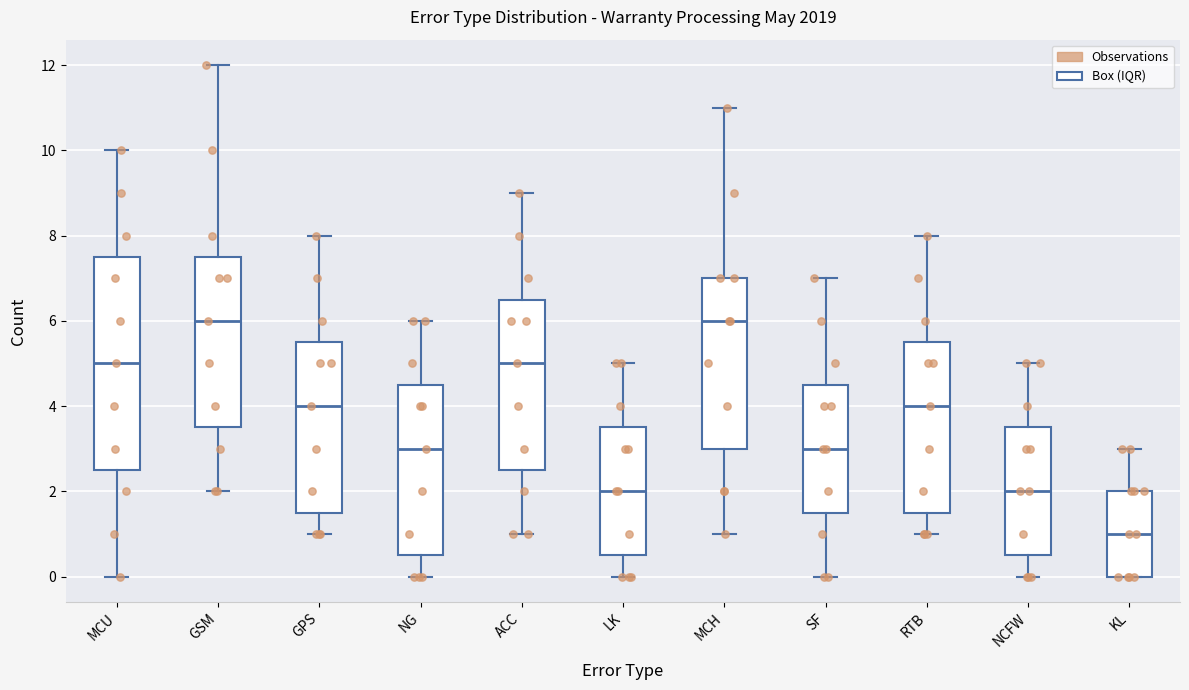

Reading left to right, read every box against the y-axis: the position of its median line, the range the box covers, and the ends of its whiskers. The values are not printed on the chart, so give them approximately, as read against the axis.

MCU: median 5.0, box 2.6 to 7.6, whiskers 0.0 to 10.0
GSM: median 6.0, box 3.6 to 7.6, whiskers 2.0 to 12.0
GPS: median 4.0, box 1.6 to 5.6, whiskers 1.0 to 8.0
NG: median 3.0, box 0.6 to 4.6, whiskers 0.0 to 6.0
ACC: median 5.0, box 2.6 to 6.6, whiskers 1.0 to 9.0
LK: median 2.0, box 0.6 to 3.6, whiskers 0.0 to 5.0
MCH: median 6.0, box 3.0 to 7.0, whiskers 1.0 to 11.0
SF: median 3.0, box 1.6 to 4.6, whiskers 0.0 to 7.0
RTB: median 4.0, box 1.6 to 5.6, whiskers 1.0 to 8.0
NCFW: median 2.0, box 0.6 to 3.6, whiskers 0.0 to 5.0
KL: median 1.0, box 0.0 to 2.0, whiskers 0.0 to 3.0